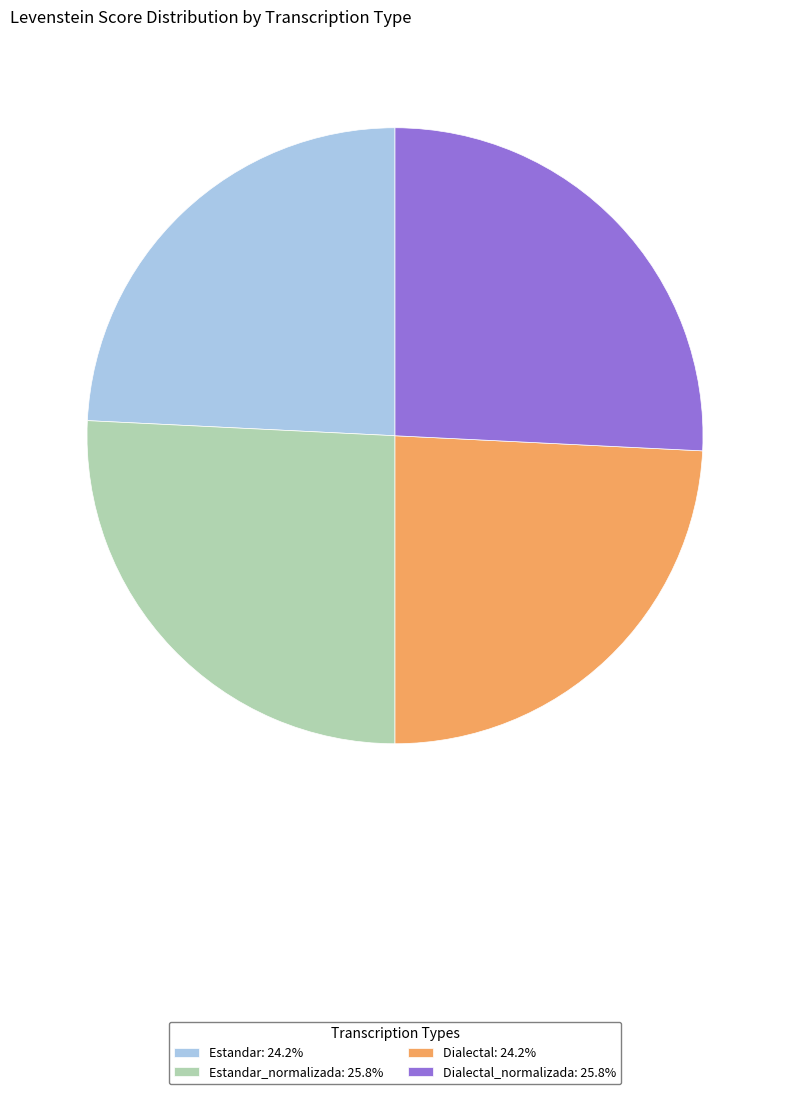

Approximately how many times larger is the value at Estandar_normalizada: 25.8% compared to Dialectal: 24.2%?

1.1